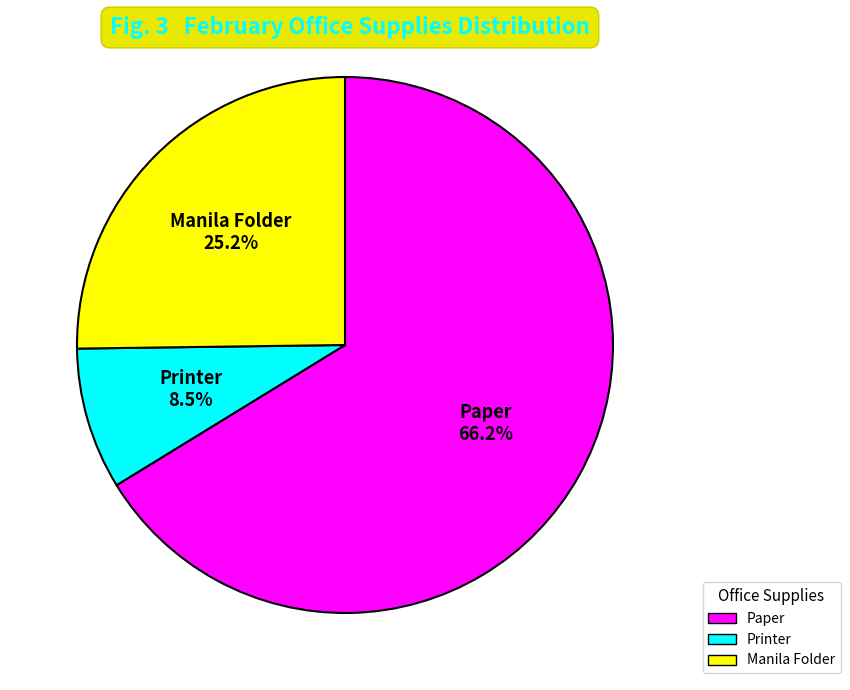

How many slices are in this pie chart?

3